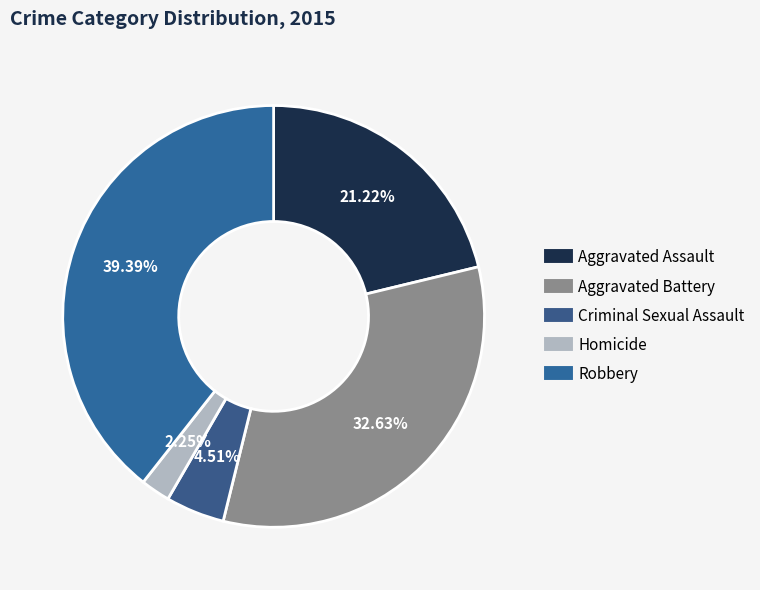

Which category has the smallest portion of the pie?

Homicide